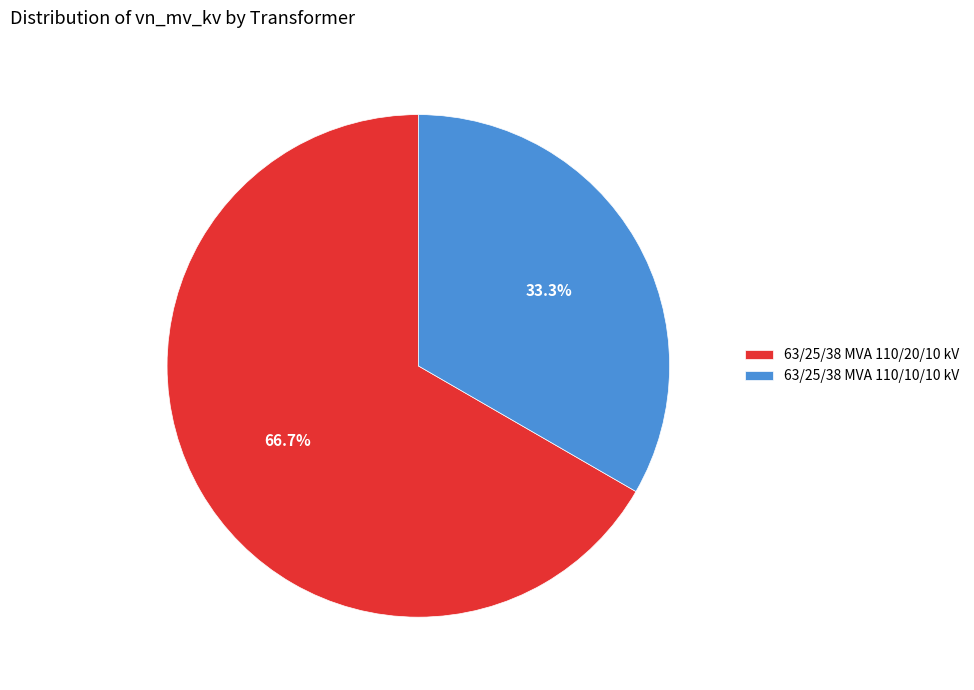

To the nearest percent, what portion does 63/25/38 MVA 110/20/10 kV represent?

67%